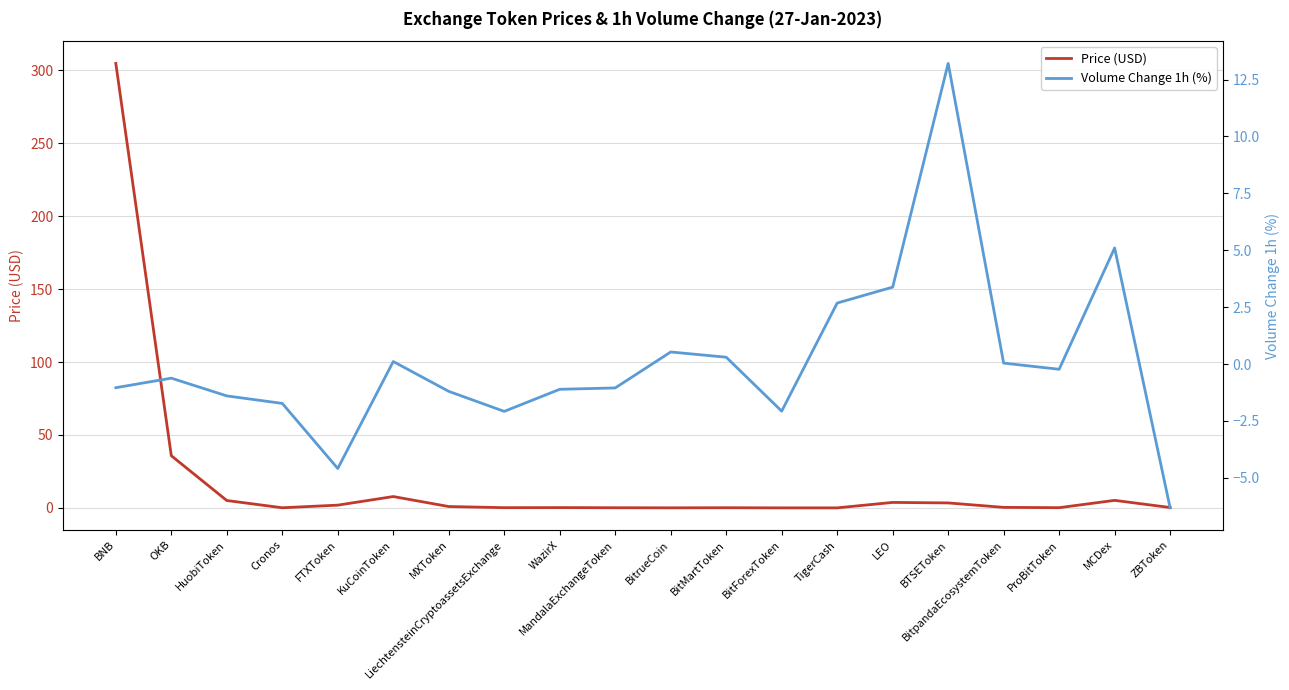

Reading left to right, what are all the values shown in this chart?

Price (USD): 304.8	35.8	5.0	0.1	1.9	7.8	0.9	0.1	0.2	0.1	0.0	0.1	0.0	0.0	3.7	3.4	0.3	0.1	5.2	0.2
Volume Change 1h (%): -1.0	-0.6	-1.4	-1.7	-4.6	0.1	-1.2	-2.1	-1.1	-1.1	0.5	0.3	-2.1	2.7	3.4	13.2	0.0	-0.2	5.1	-6.3